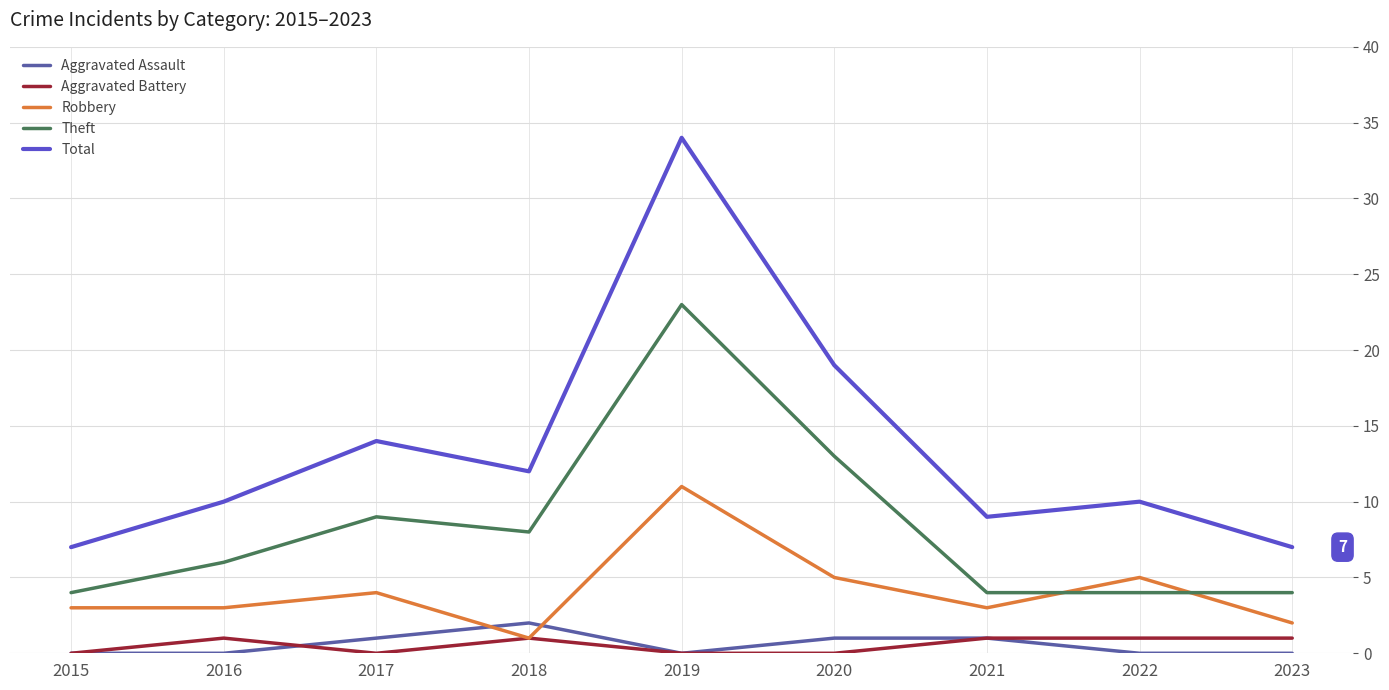

The value of Robbery at 2020 is 5. True or false?

True